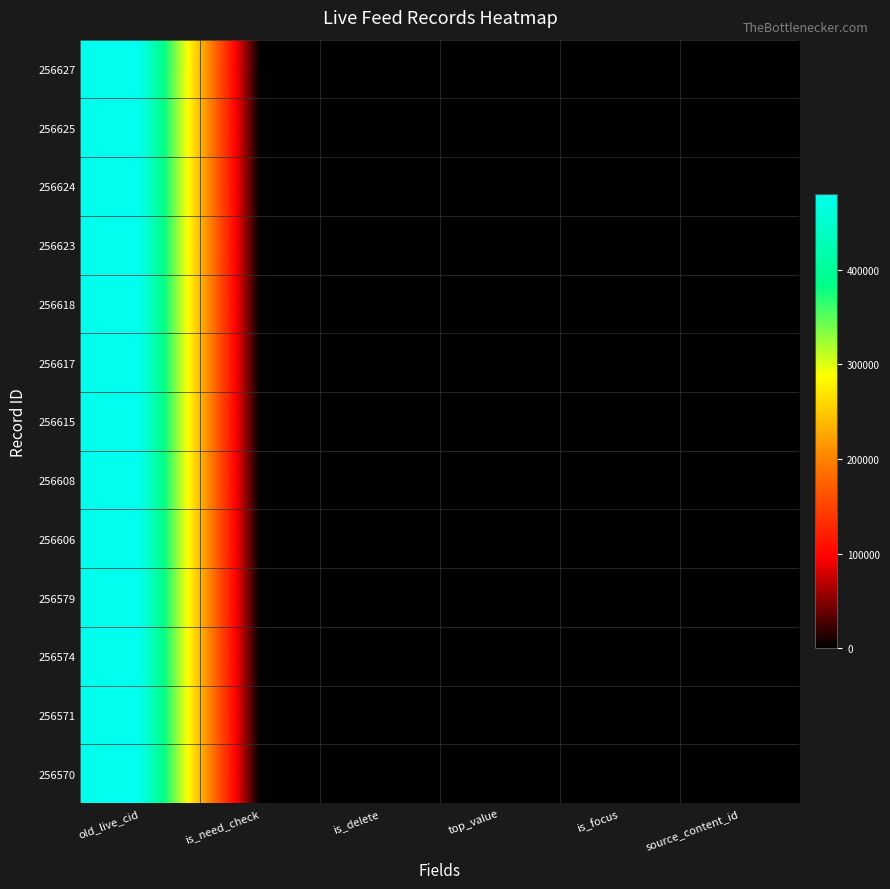

List the series in order of their peak value, lowest first.

256570, 256571, 256574, 256579, 256606, 256608, 256615, 256617, 256618, 256623, 256624, 256625, 256627